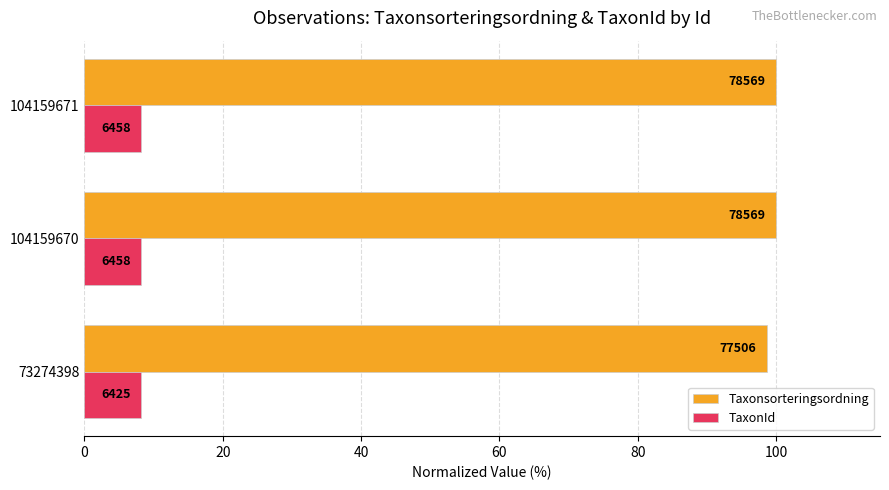

How many TaxonId values are between 8 and 9?

3